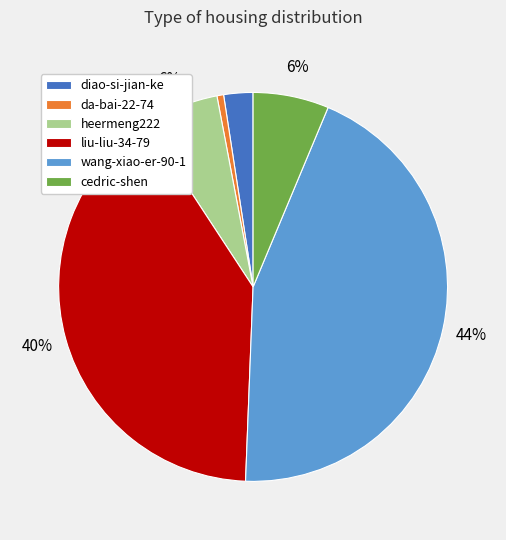

Which category has the smallest portion of the pie?

da-bai-22-74